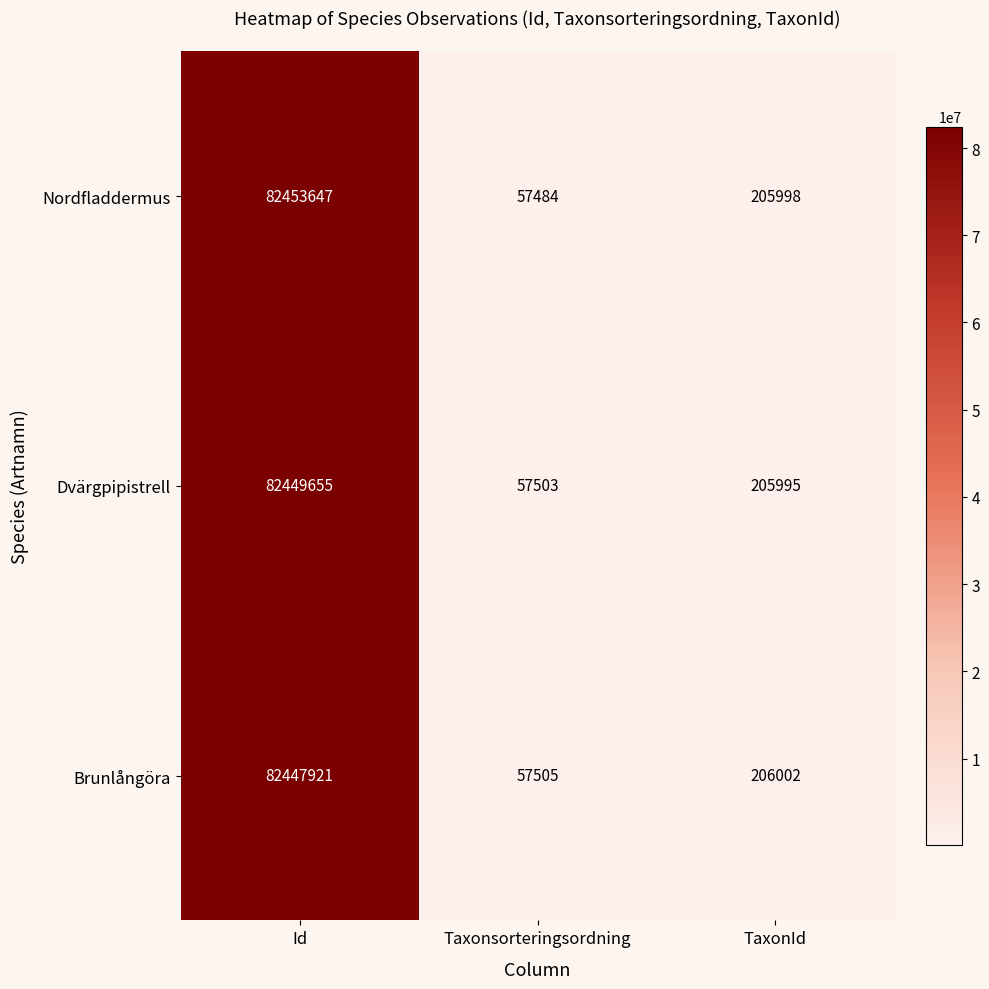

What is the maximum value shown in the chart?

82453647